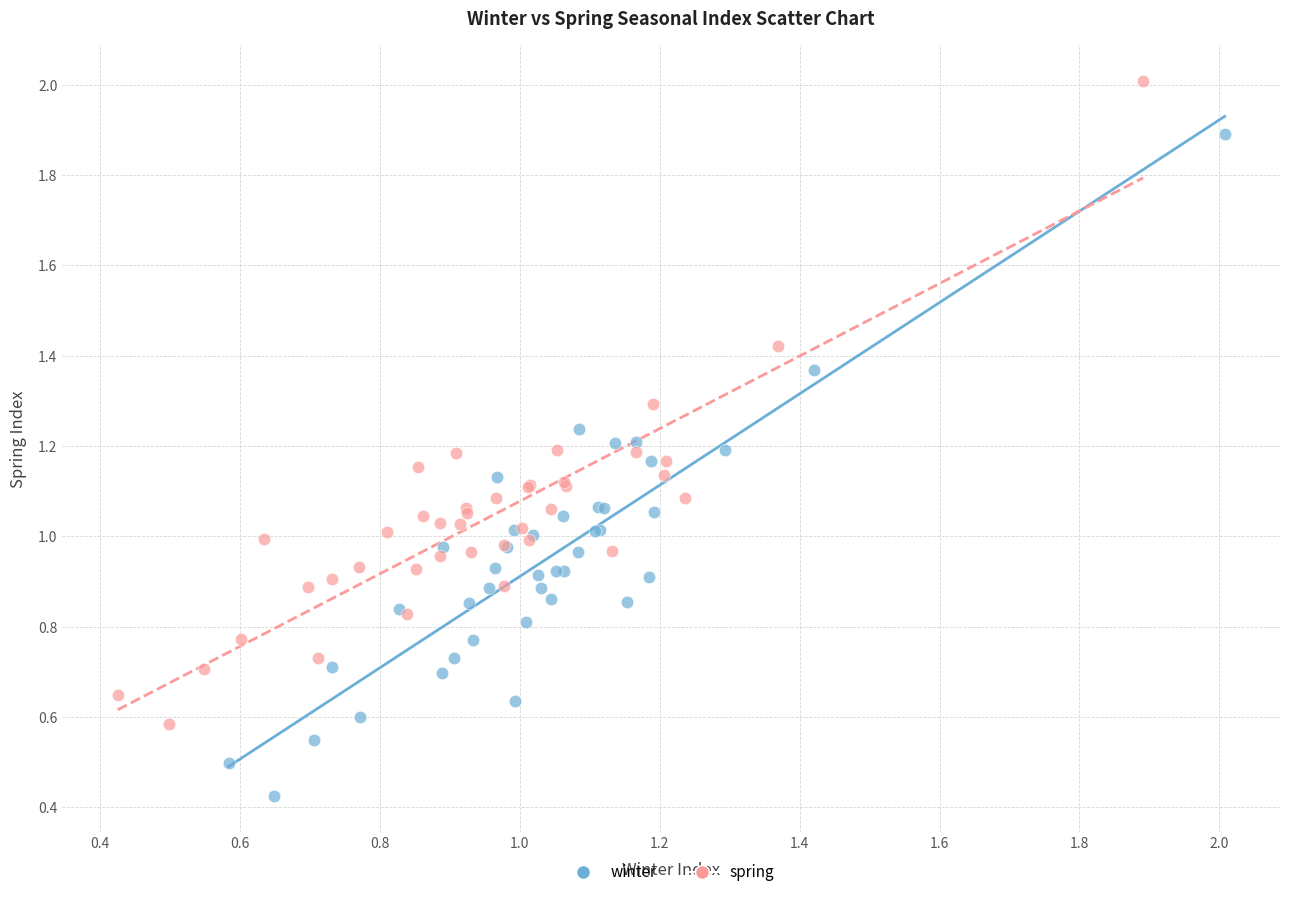

What are all the series names shown in the legend?

winter, spring